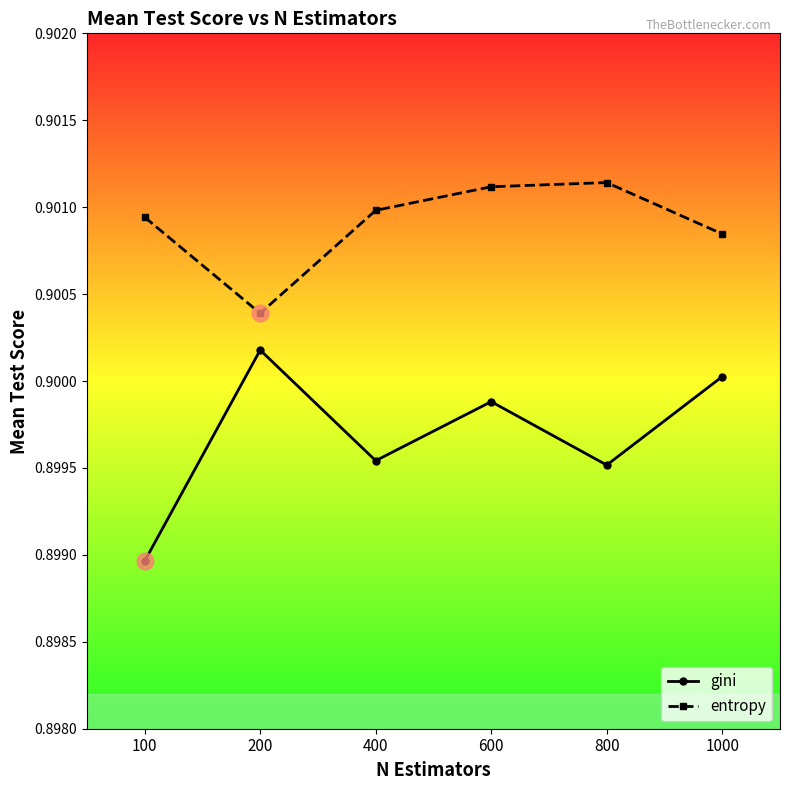

How many lines are shown in the chart?

2